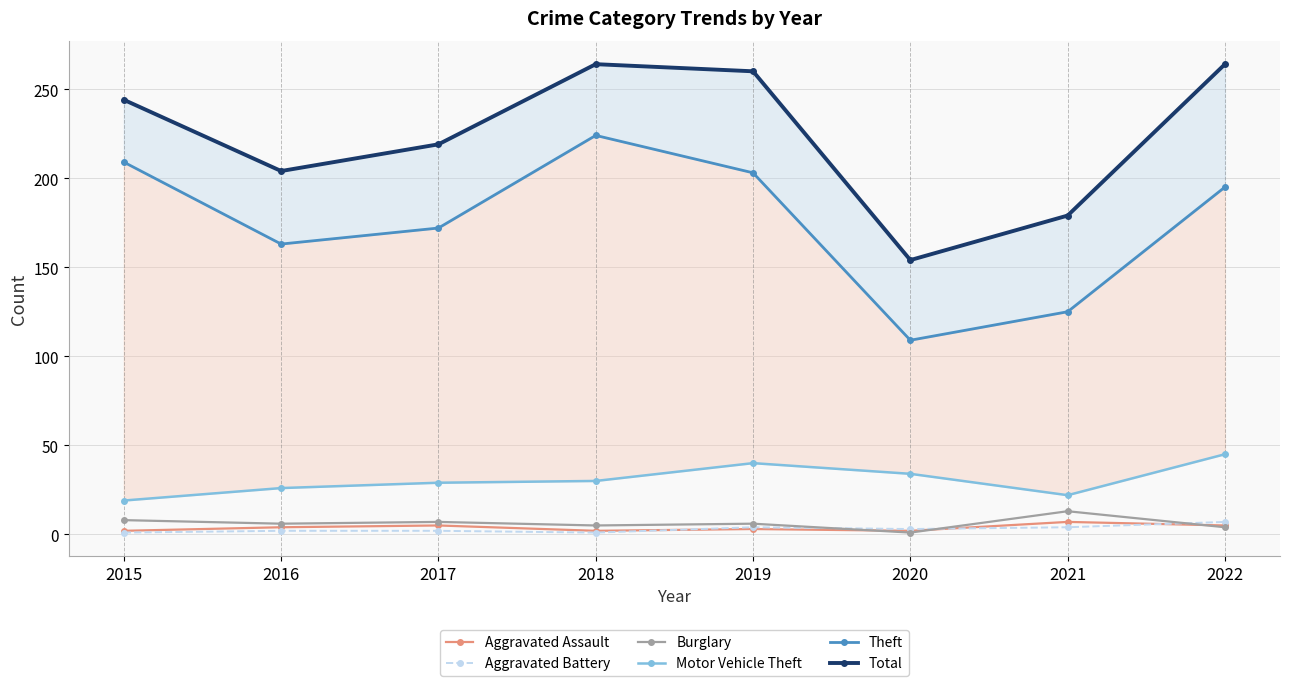

True or false: Theft and Aggravated Battery cross at least once.

False